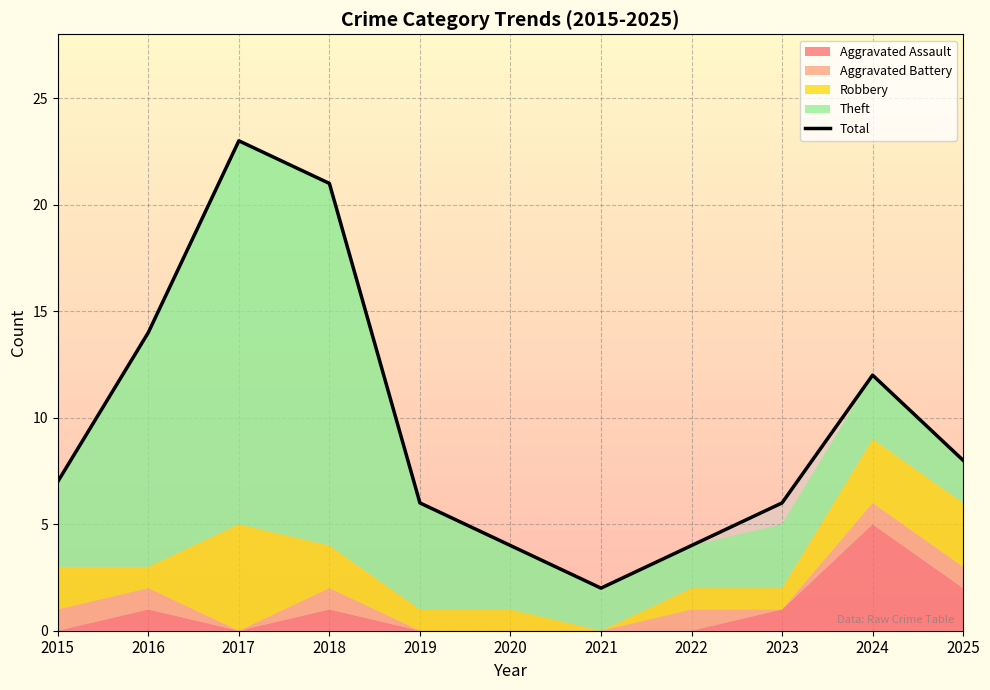

What is the maximum value shown in the chart?

23